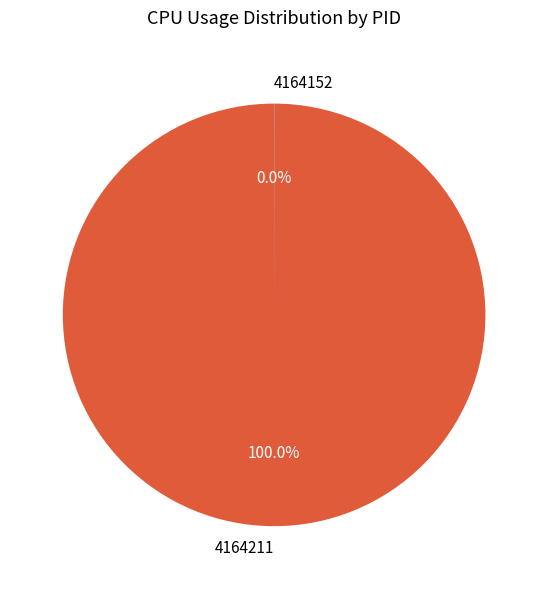

Which slice represents more than half of the pie?

4164211